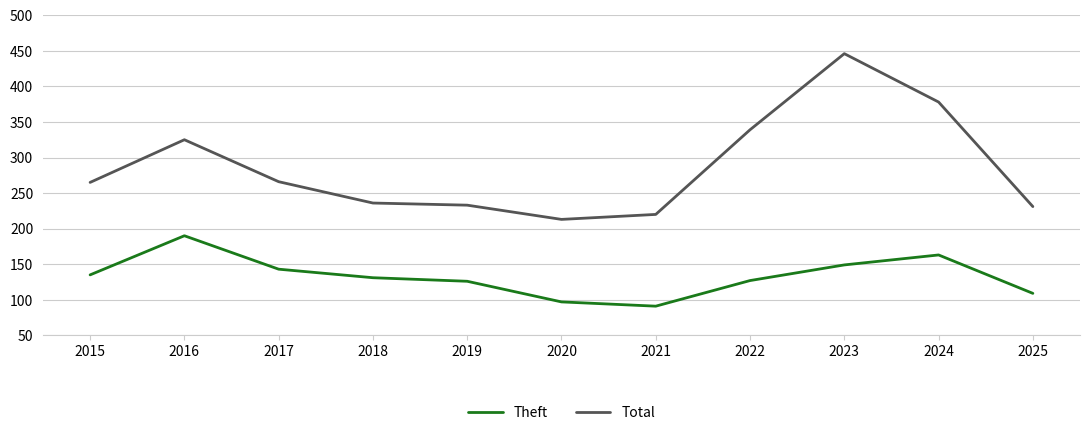

True or false: Total and Theft cross at least once.

False